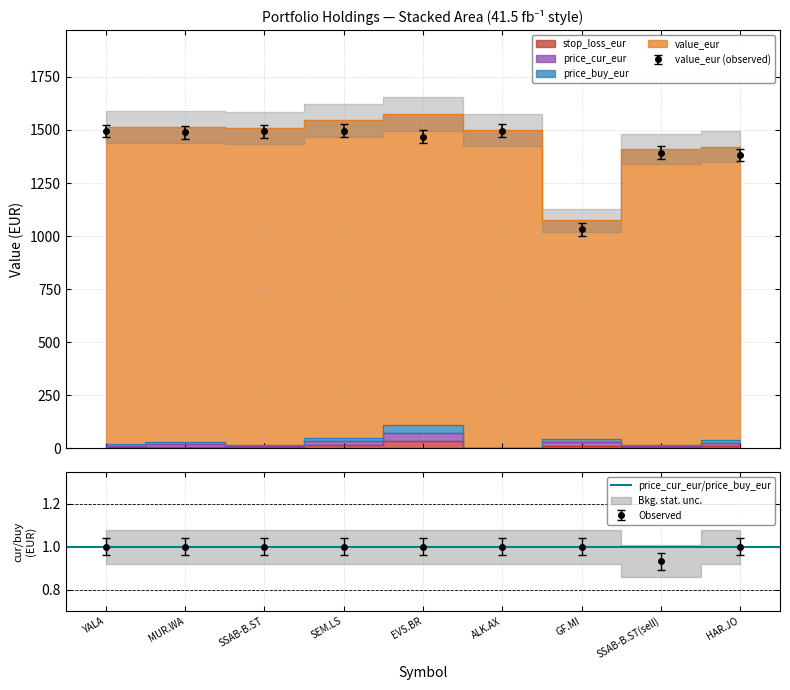

What are all the series names shown in the legend?

price_cur_eur, value_eur, stop_loss_eur, price_buy_eur